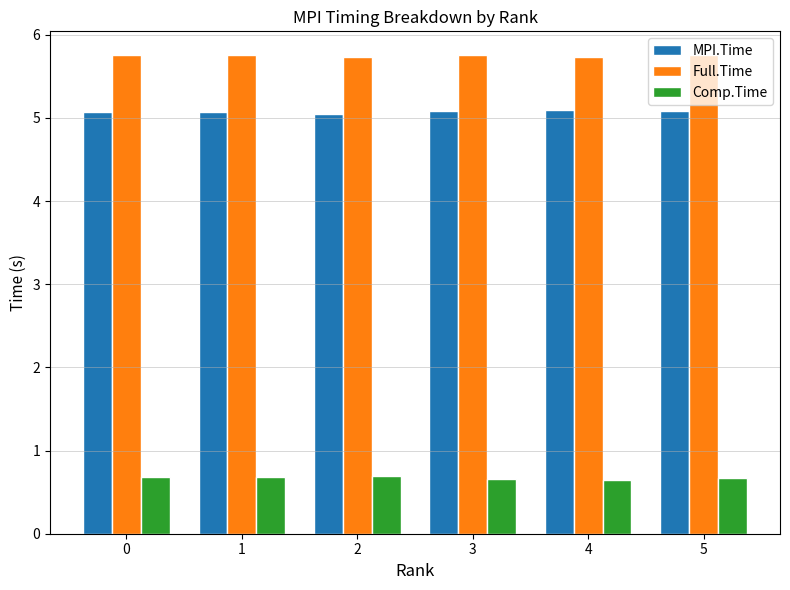

The value of Full.Time at 1 is 5.8. True or false?

True